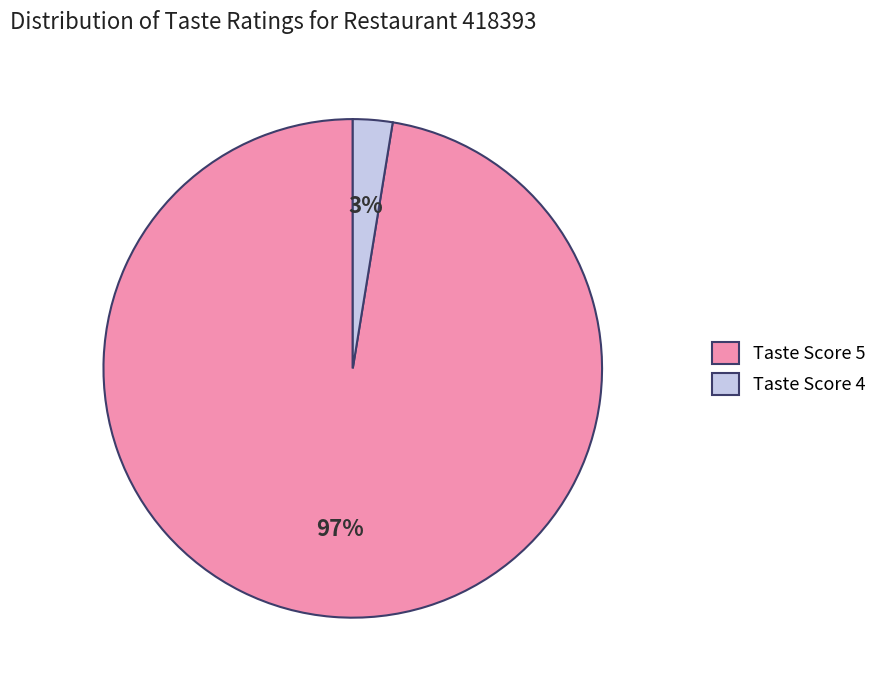

What percentage is the Taste Score 4 slice, to the nearest percent?

3%